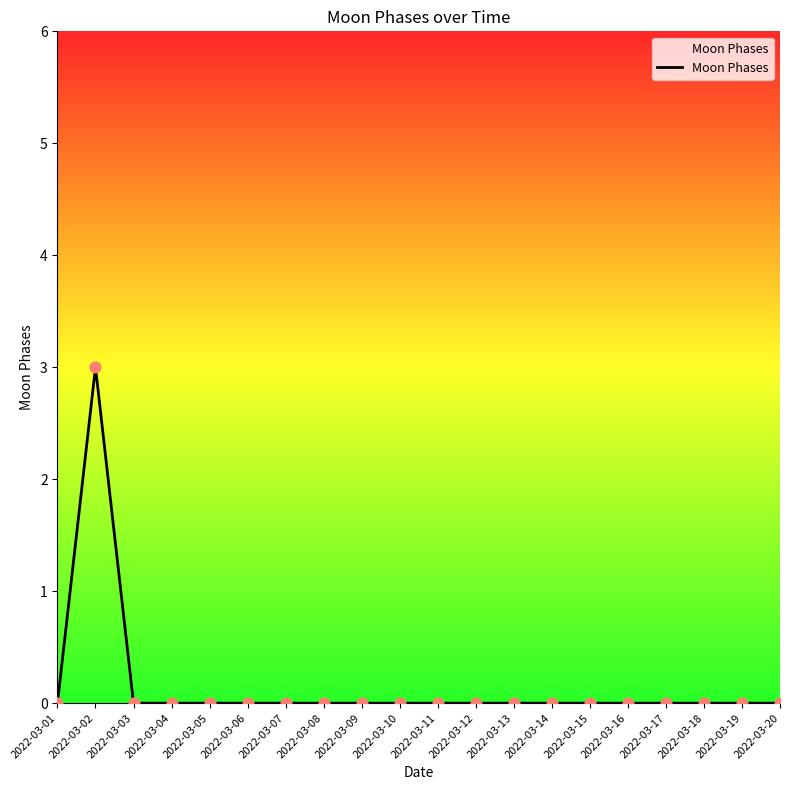

What is the difference between the maximum and minimum values?

3